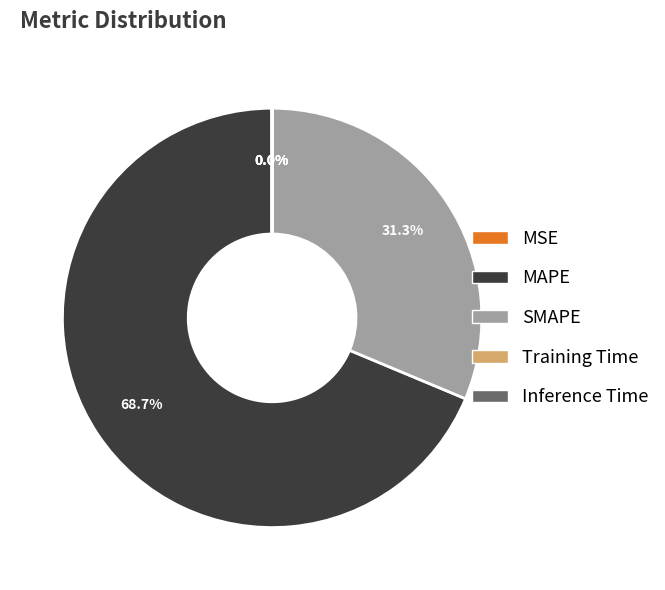

To the nearest percent, what is the difference between the largest and smallest slice percentages?

69%